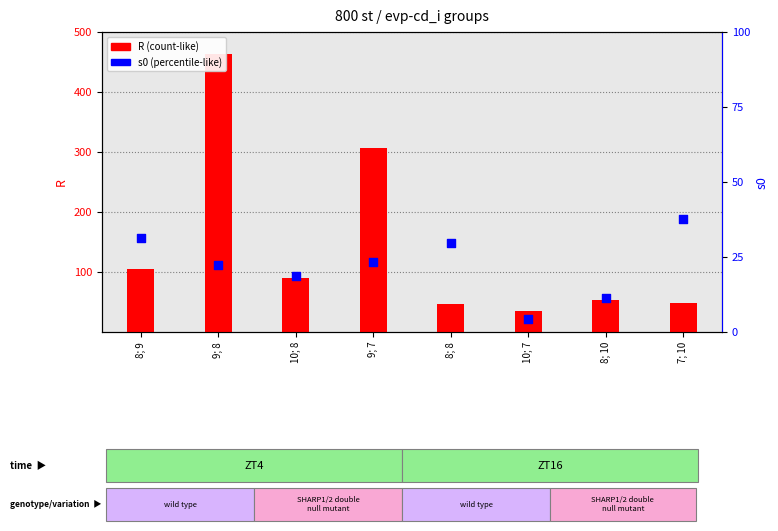

Which series reaches the maximum Y coordinate?

R